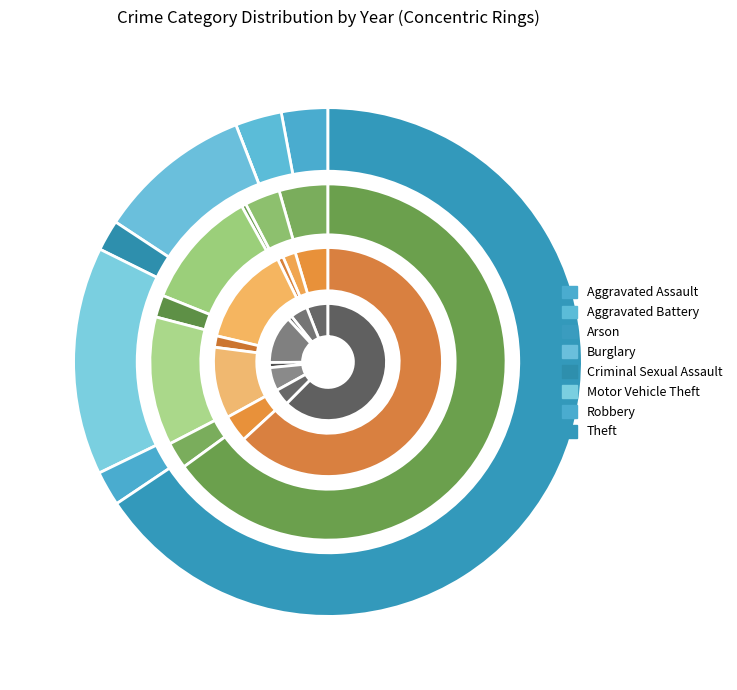

Is the sum of Motor Vehicle Theft and Arson greater than half?

No